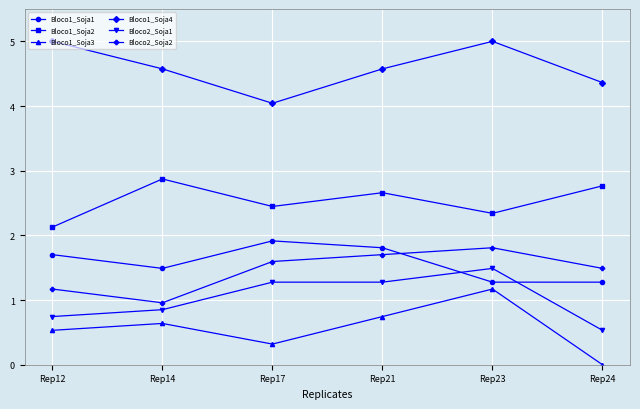

The Bloco1_Soja4 series shows 4.6 at Rep21. True or false?

True